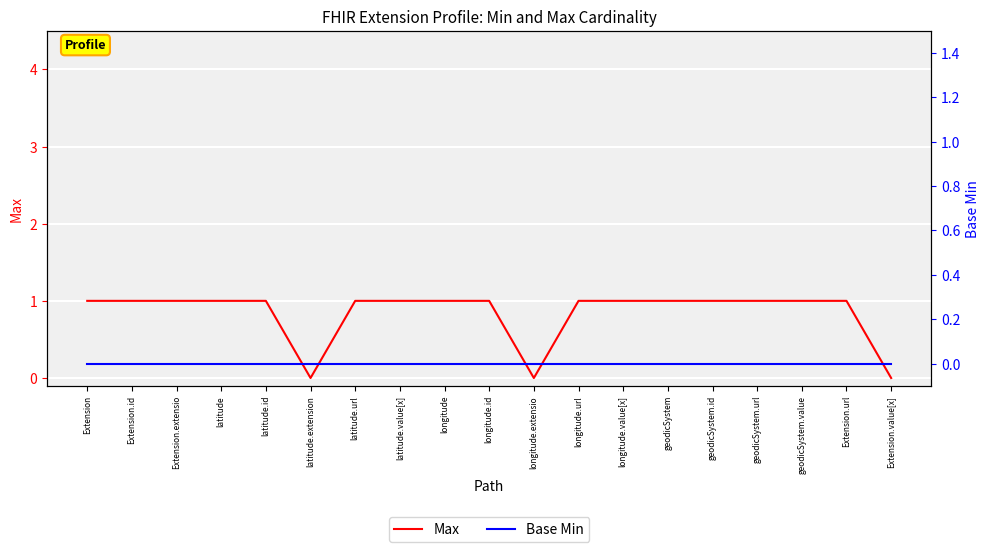

True or false: Max and Base Min intersect in this chart.

False